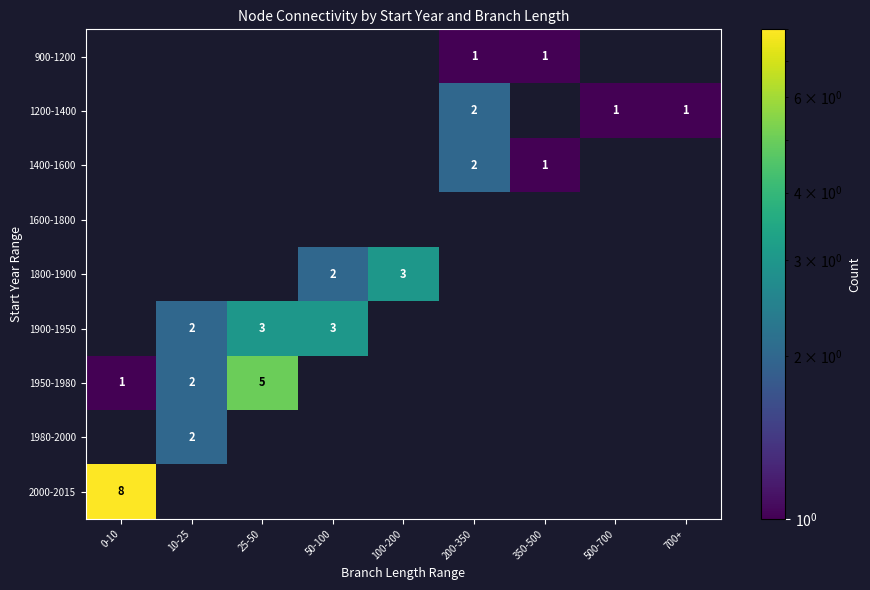

The value of 1900-1950 at 50-100 is 2. True or false?

False